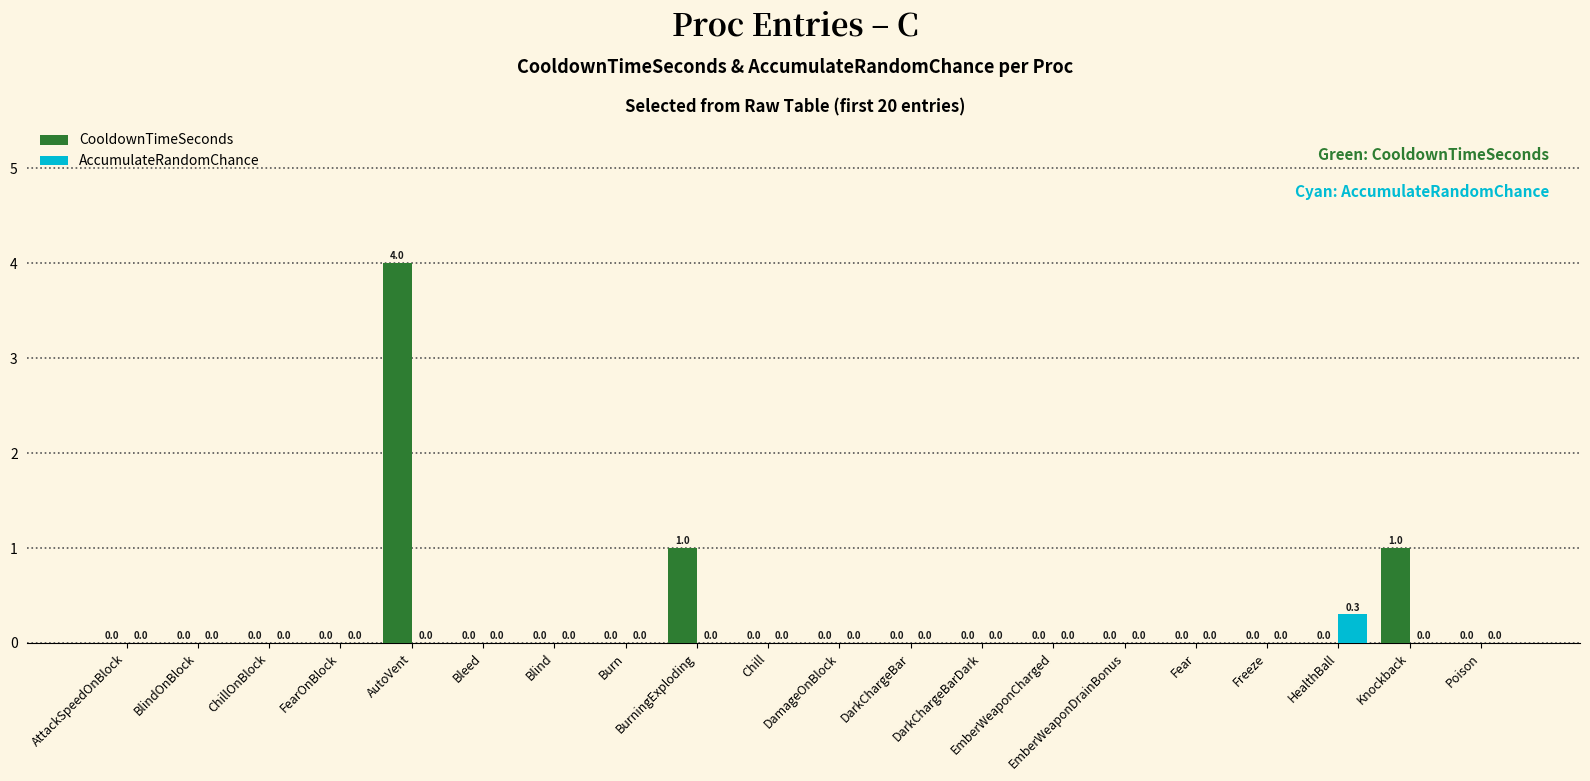

Is it true that CooldownTimeSeconds equals 1.6 at HealthBall?

False